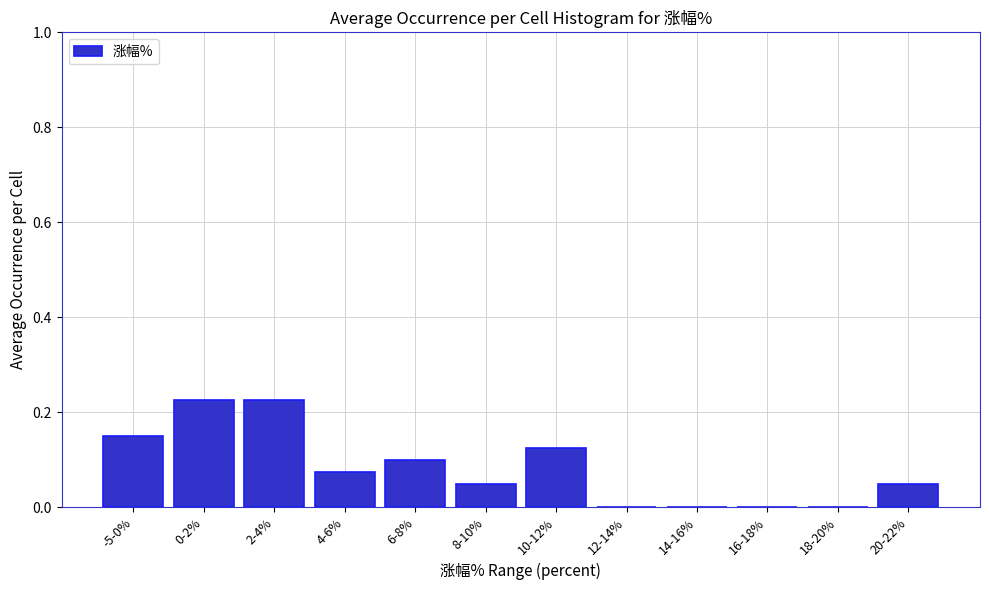

Is it true that the value at 4-6% is 0.1?

True